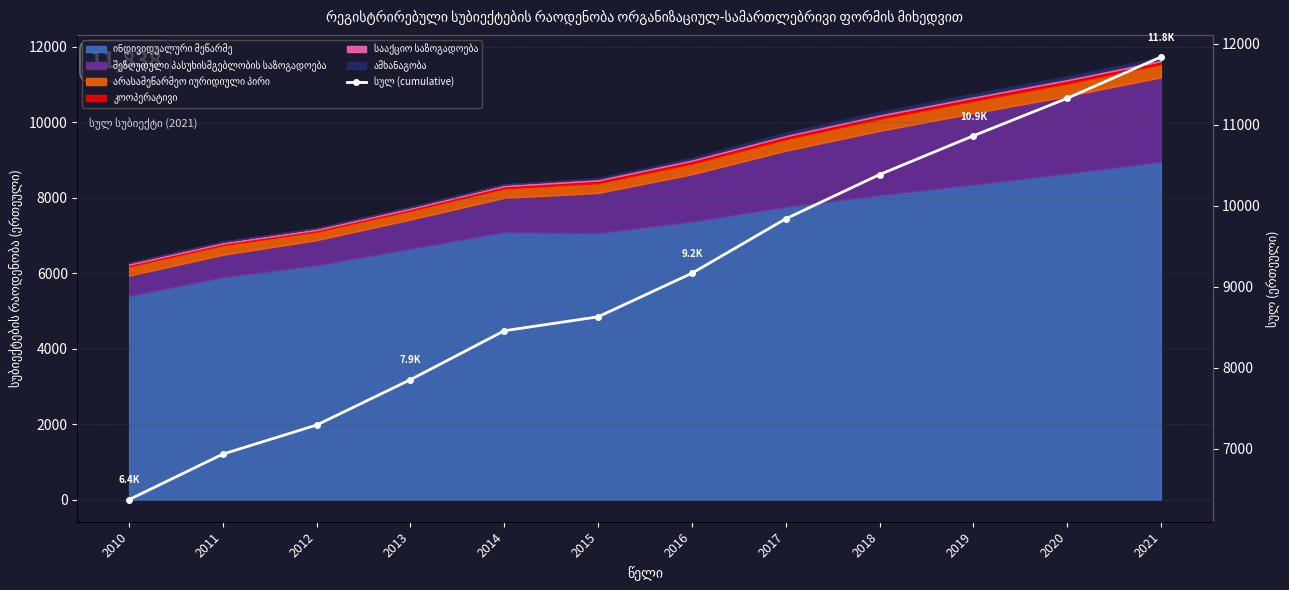

What is the ratio of the value at 2021 to the value at 2017?

1.2